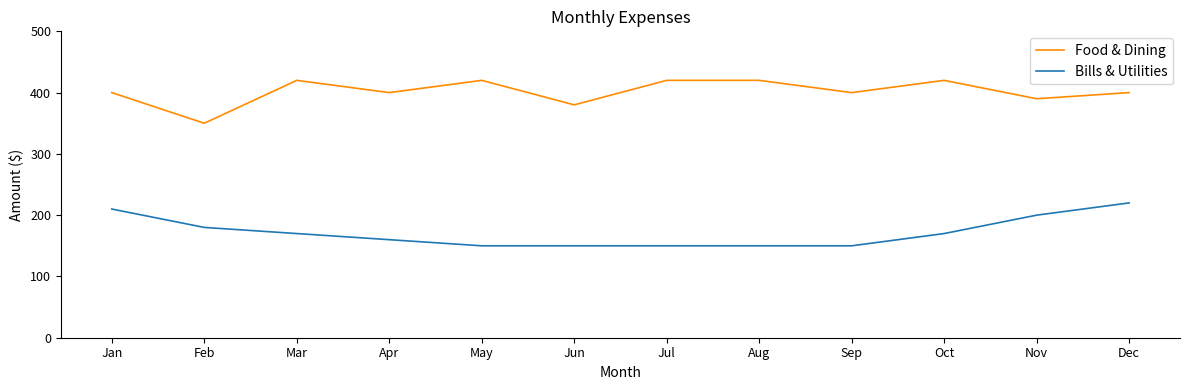

Does the chart have visible grid lines?

No